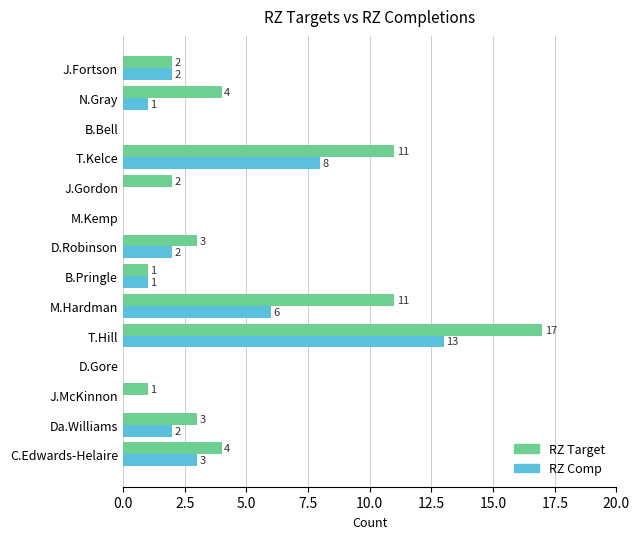

True or false: RZ Target has a value of 8 at M.Kemp.

False